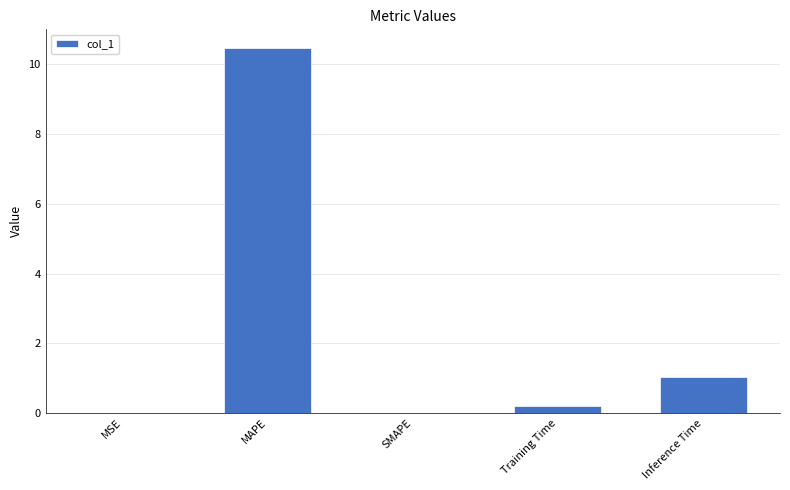

What is the sum of all values?

11.7